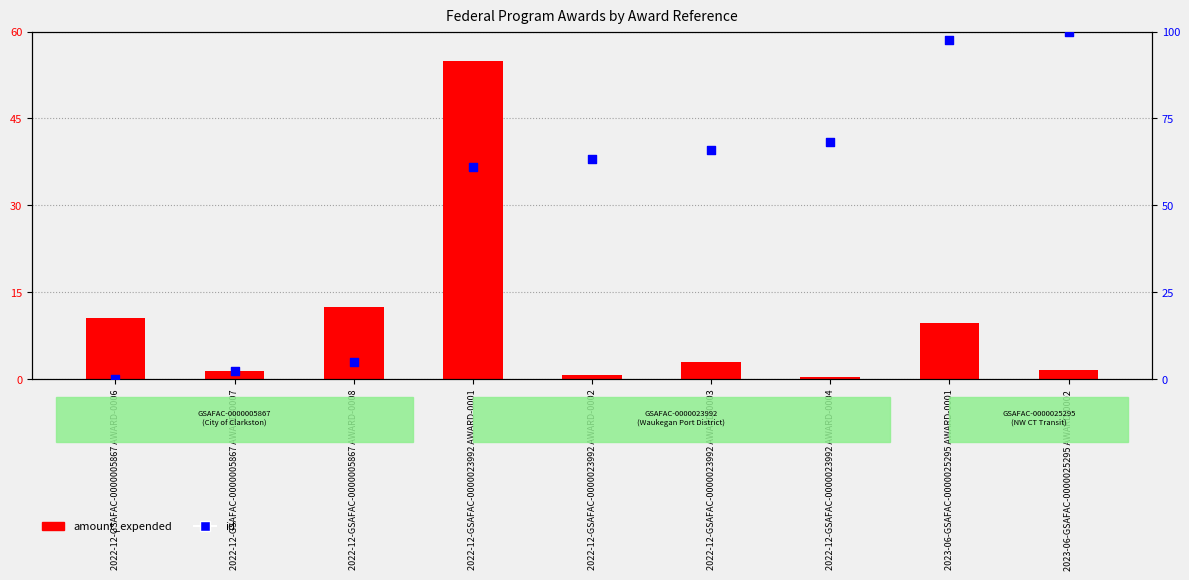

At which category is the sum across all series the highest?

2022-12-GSAFAC-0000023992 AWARD-0001